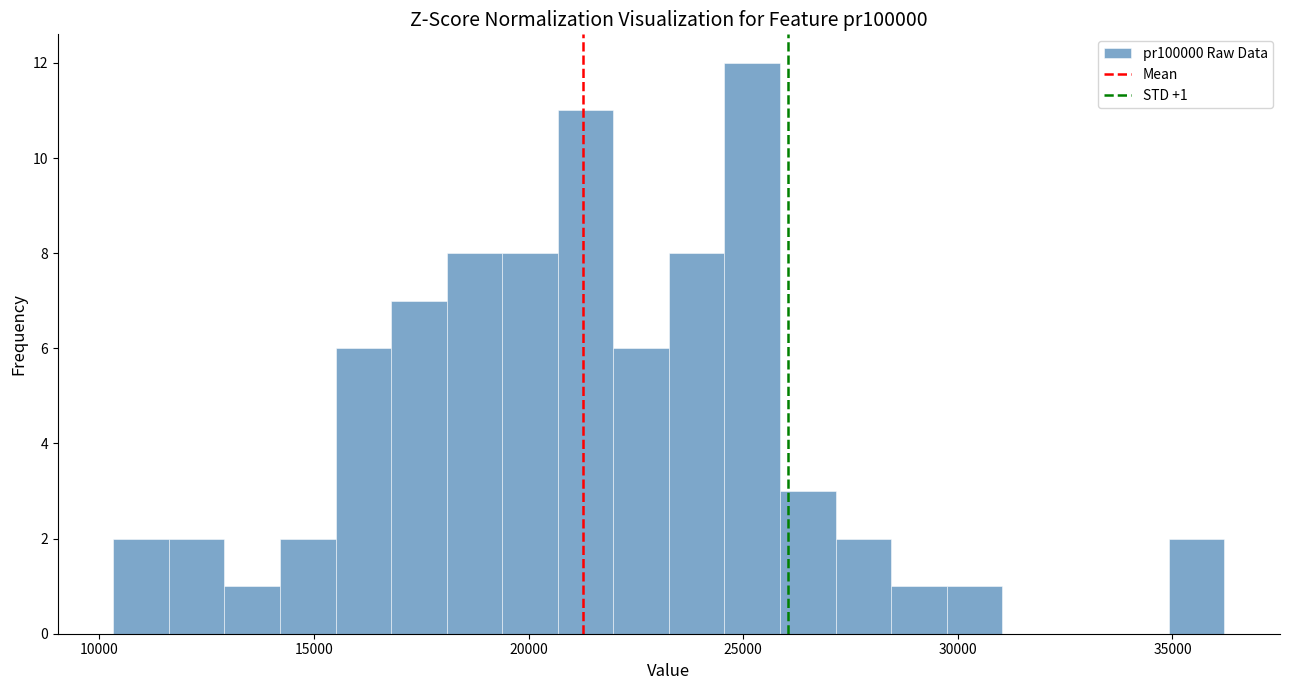

Around what value on the x-axis is the tallest bar? Give the approximate position of its centre, as read against the axis.

25000